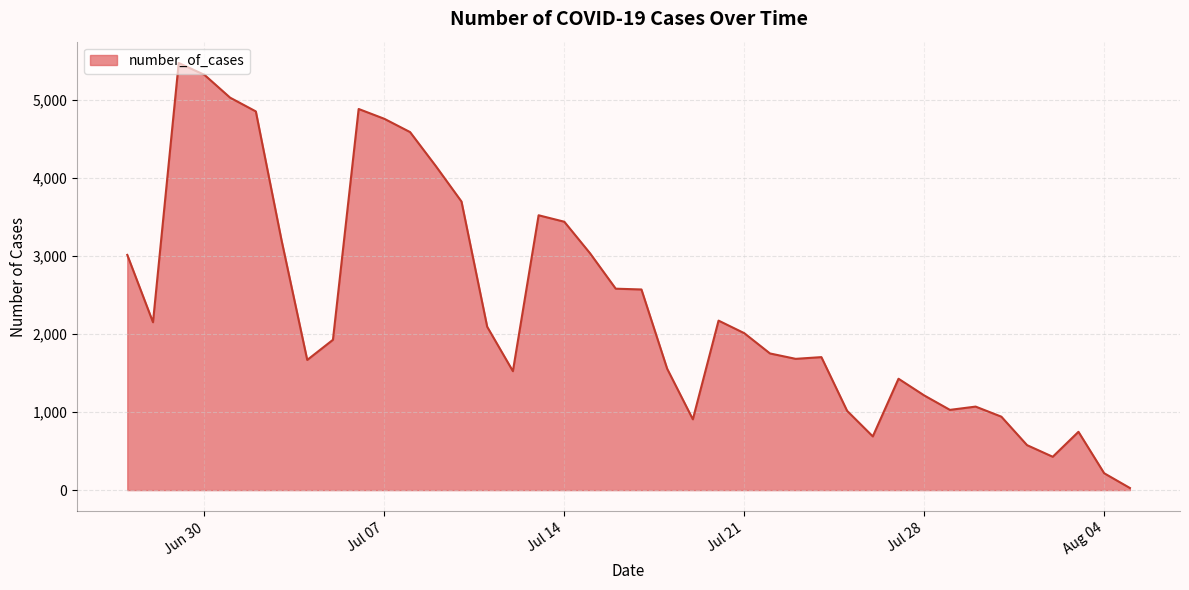

Count the number of categories in the chart.

40